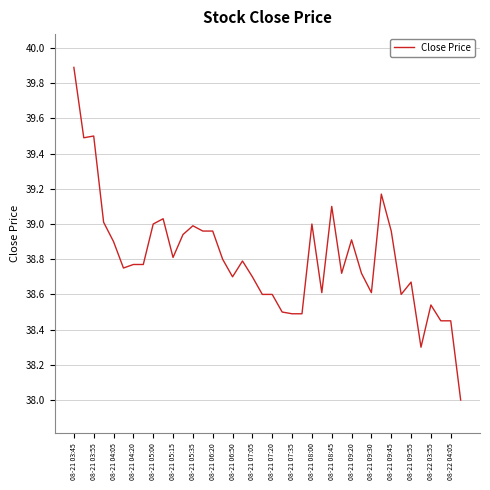

True or false: the data has more than 1 interior local peaks.

True